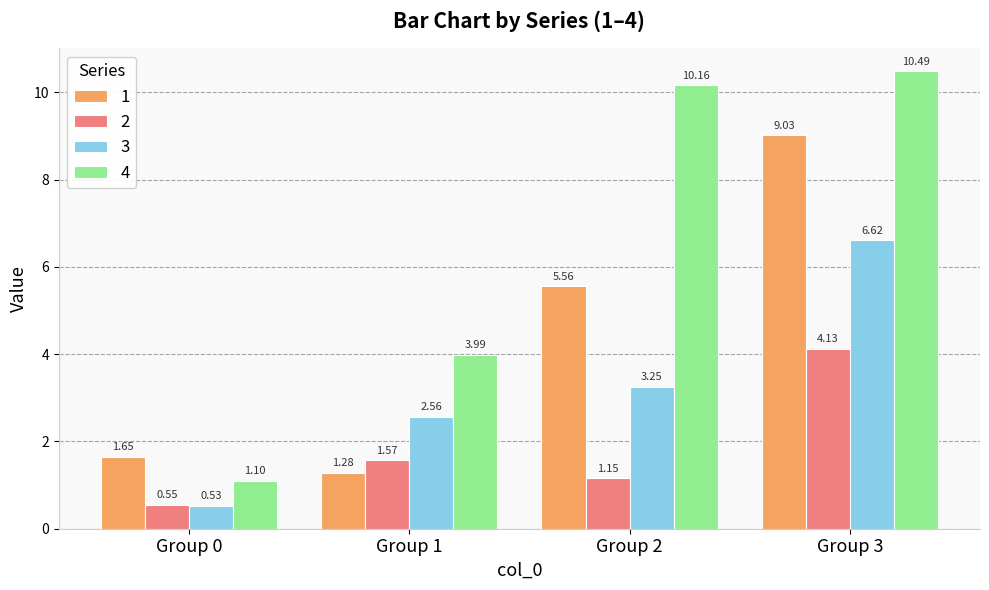

How many bars are there in each group?

4